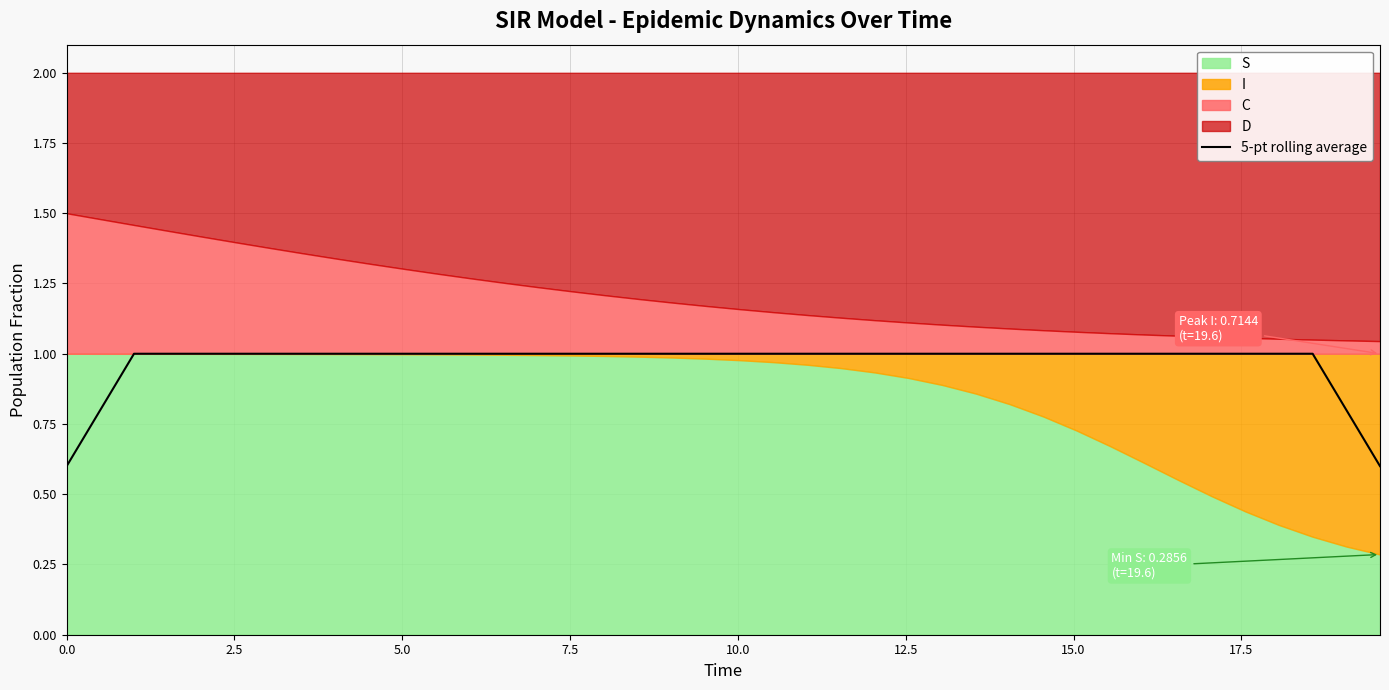

What is the sum of all values?

38.8